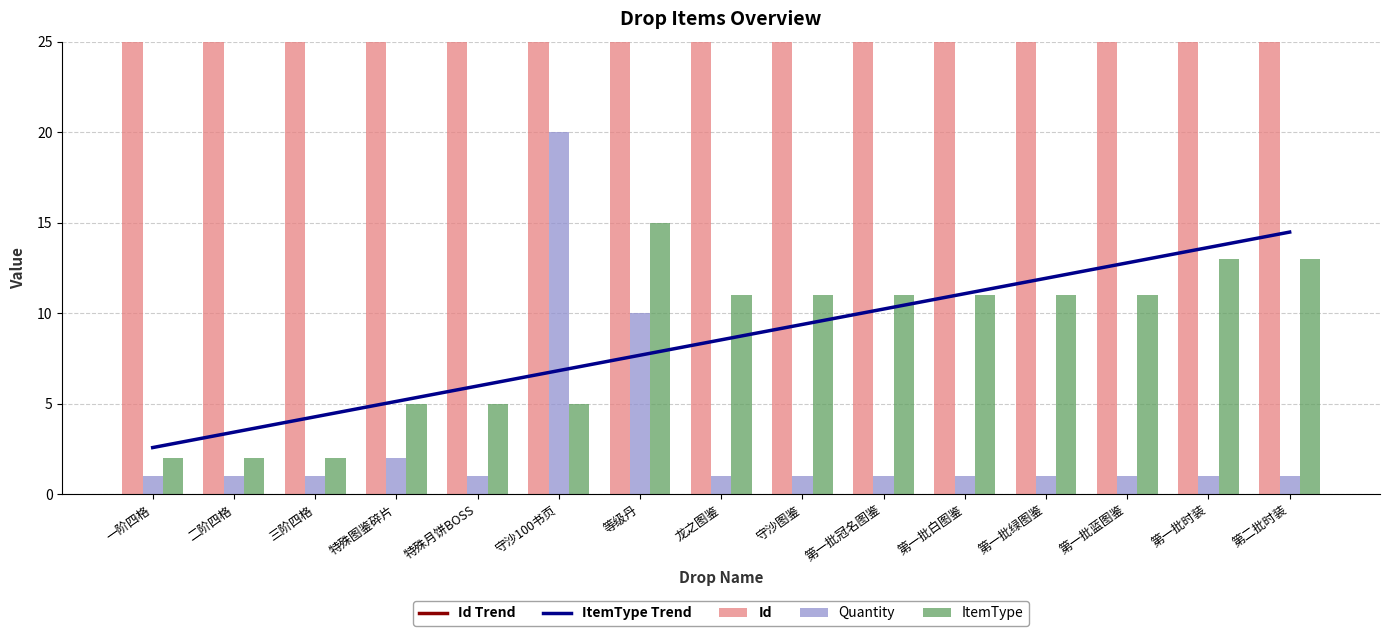

What is the smallest value displayed?

1.0